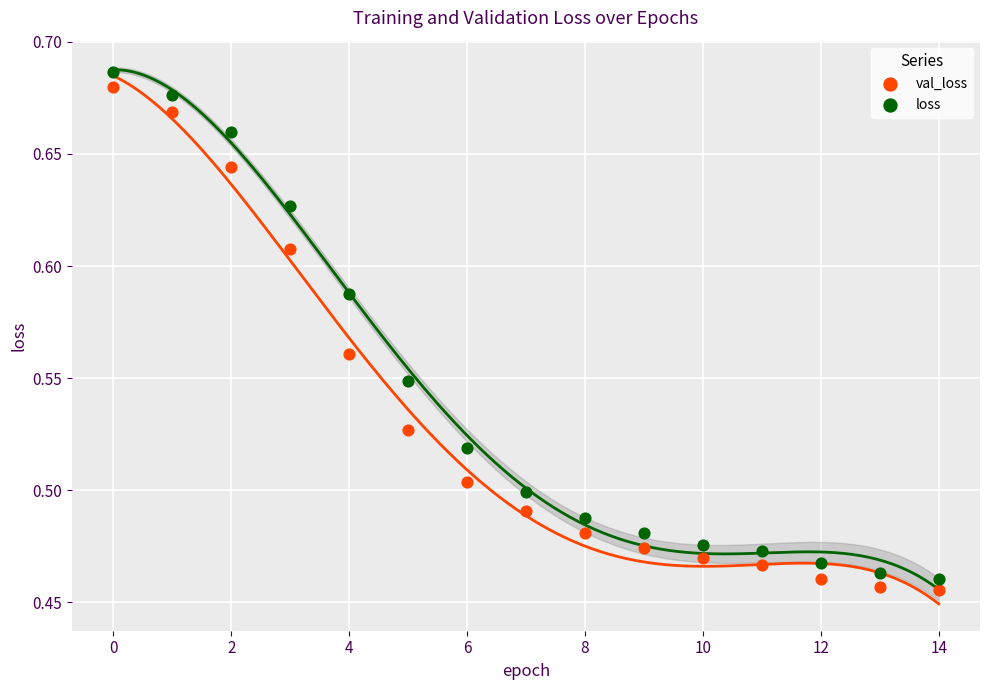

Which series has the largest Y range (max minus min)?

loss